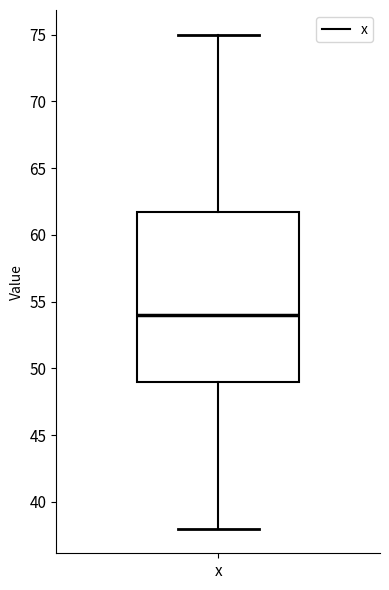

Where is the lower edge of the box for x on the y-axis? The values are not printed on the chart, so give them approximately, as read against the axis.

49